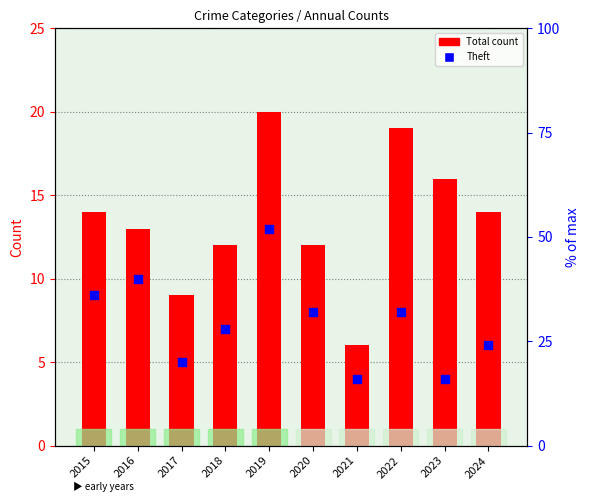

What is the total value across all series at 2019?

33